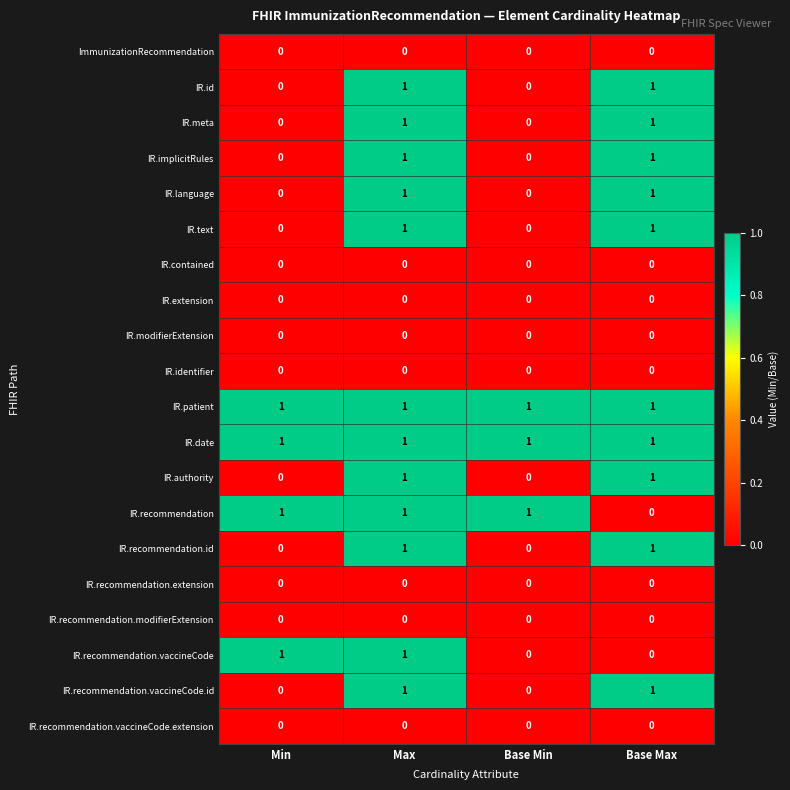

The value of IR.language at Base Max is 2. True or false?

False